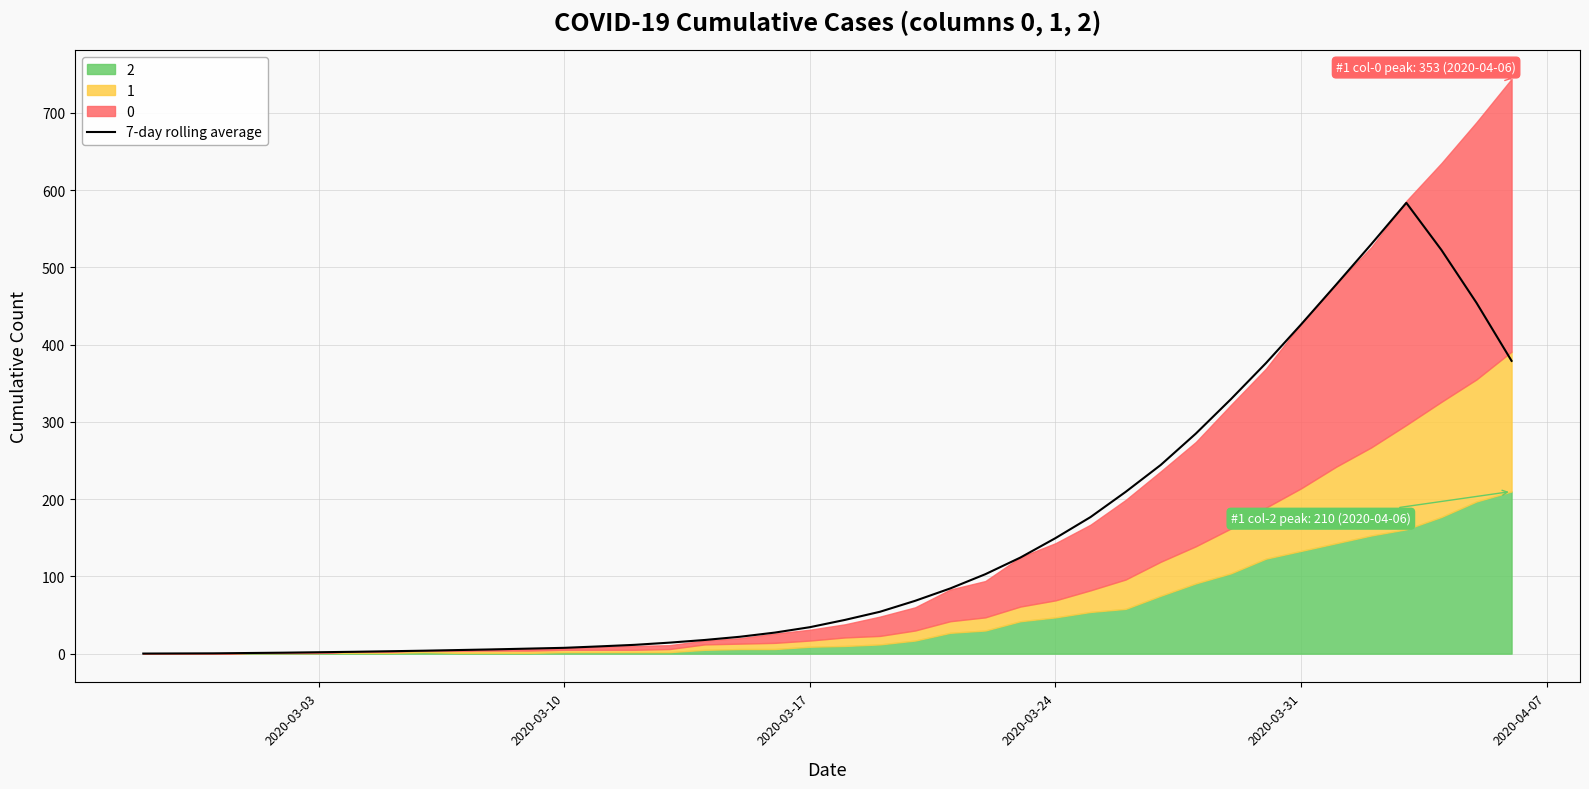

What is the maximum value for 7-day rolling average?

583.6